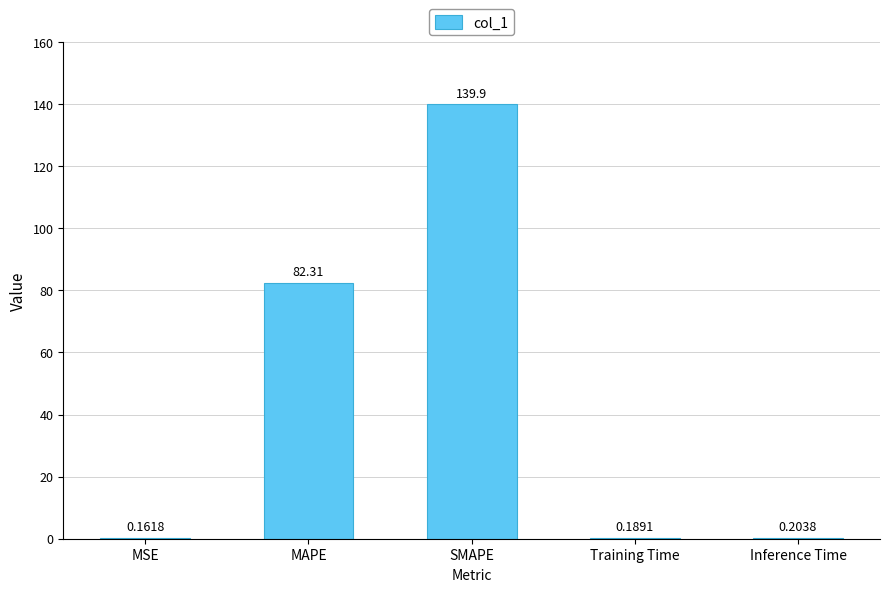

Where is the data nearest to the value 70?

MAPE